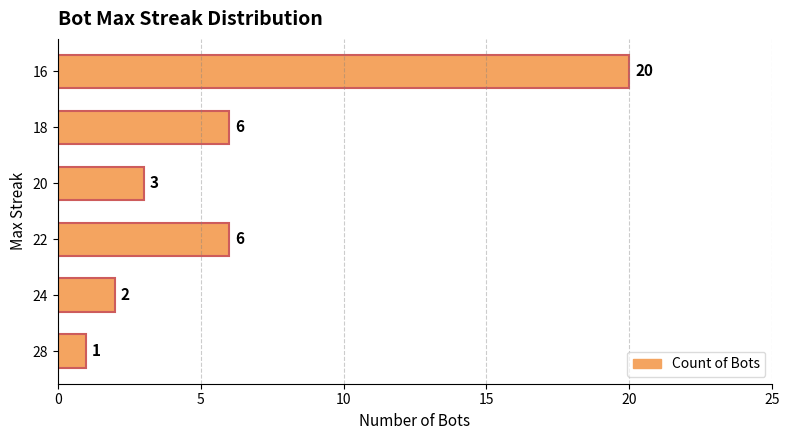

Is it true that the value at 22 is 4?

False